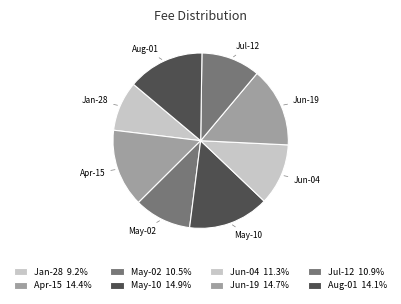

Which category has the smallest portion of the pie?

Jan-28